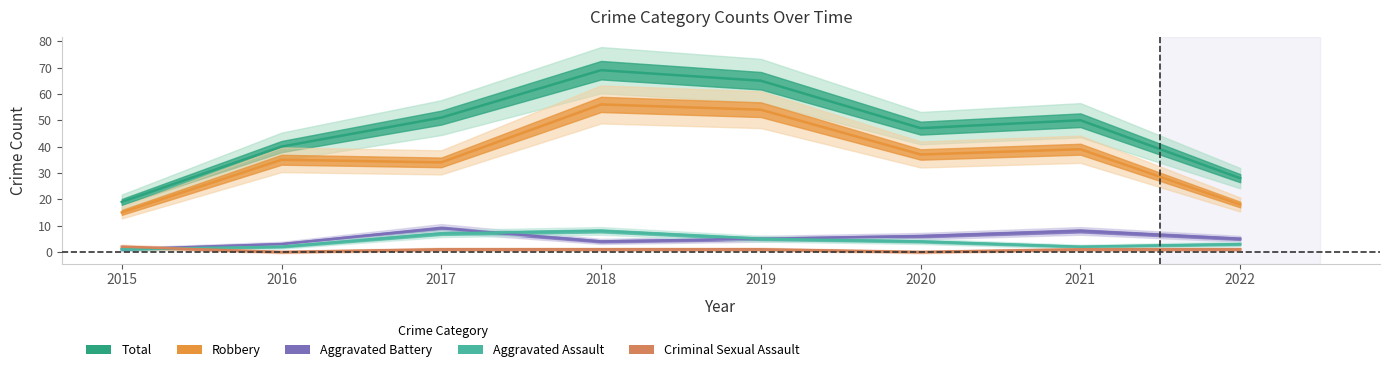

True or false: Robbery has a value of 35 at 2016.

True